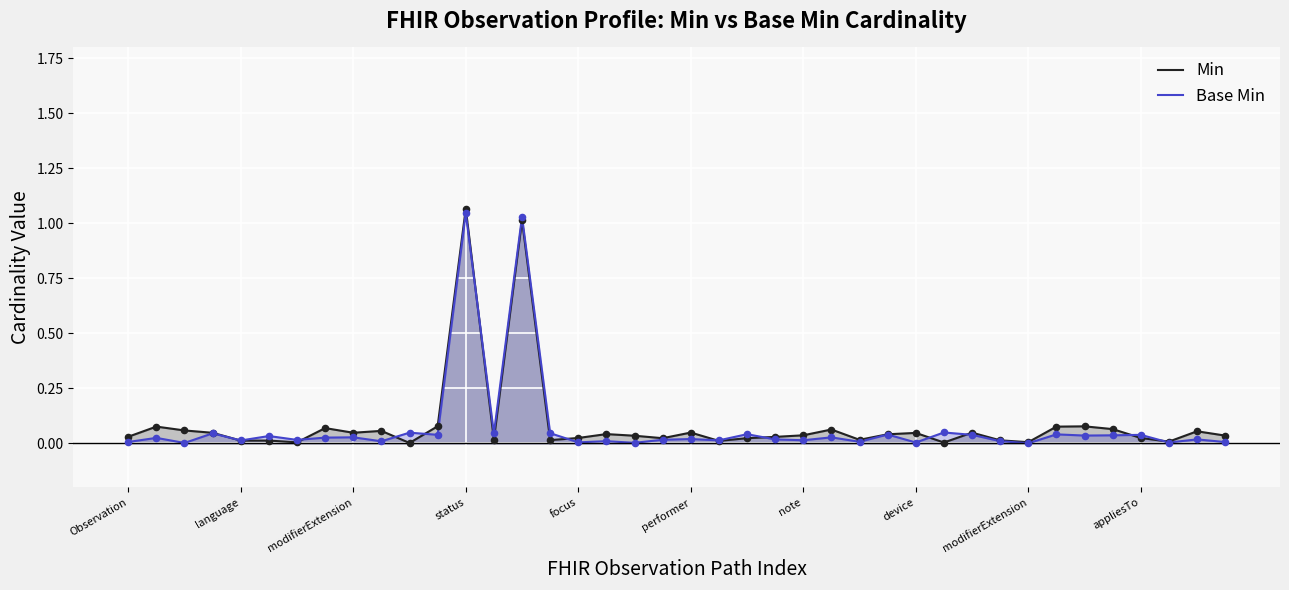

At which category is the sum across all series the highest?

status